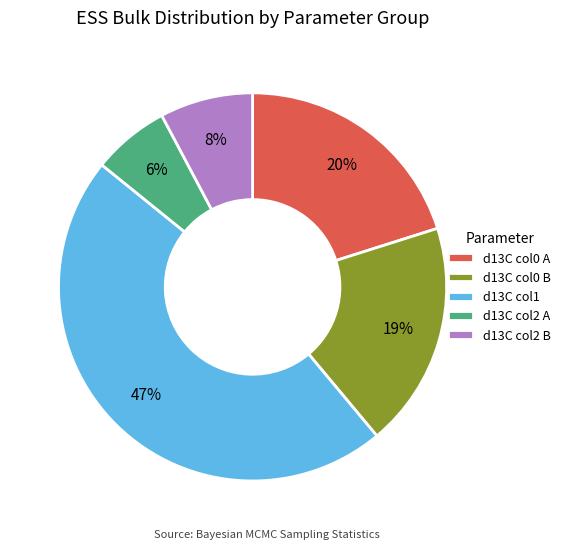

What percentage is the d13C col0 B slice, to the nearest percent?

19%